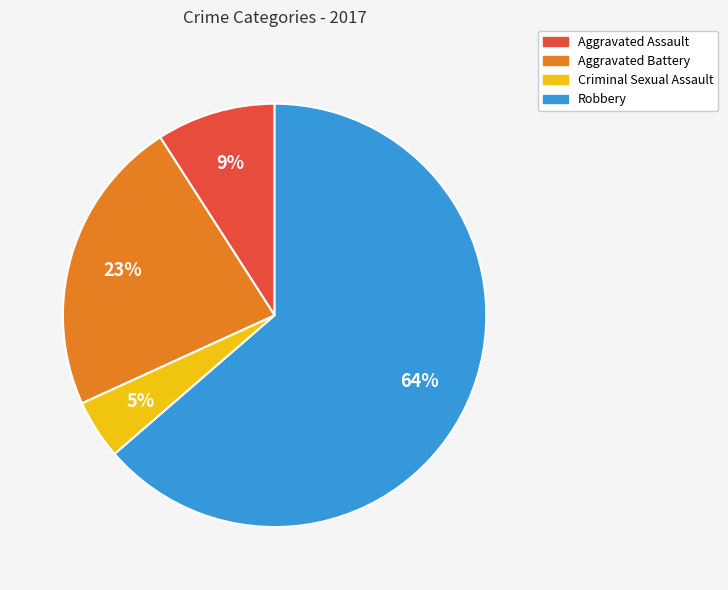

Do Aggravated Assault and Criminal Sexual Assault together represent more than half of the pie?

No